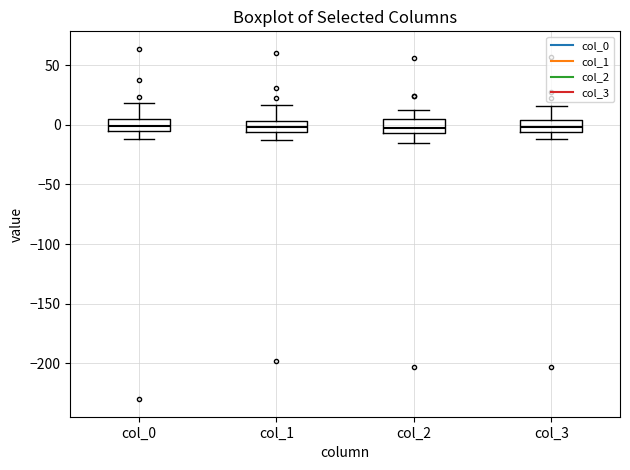

Reading left to right, transcribe this box plot: for each box, give where its median line is, the range the box spans, and where its two whiskers end, as read against the y-axis. The values are not printed on the chart, so give them approximately, as read against the axis.

col_0: median 0, box -5 to 5, whiskers -10 to 20
col_1: median 0, box -5 to 5, whiskers -15 to 15
col_2: median -5 (just above the box's lower edge), box -5 to 5, whiskers -15 to 10
col_3: median 0, box -5 to 5, whiskers -10 to 15